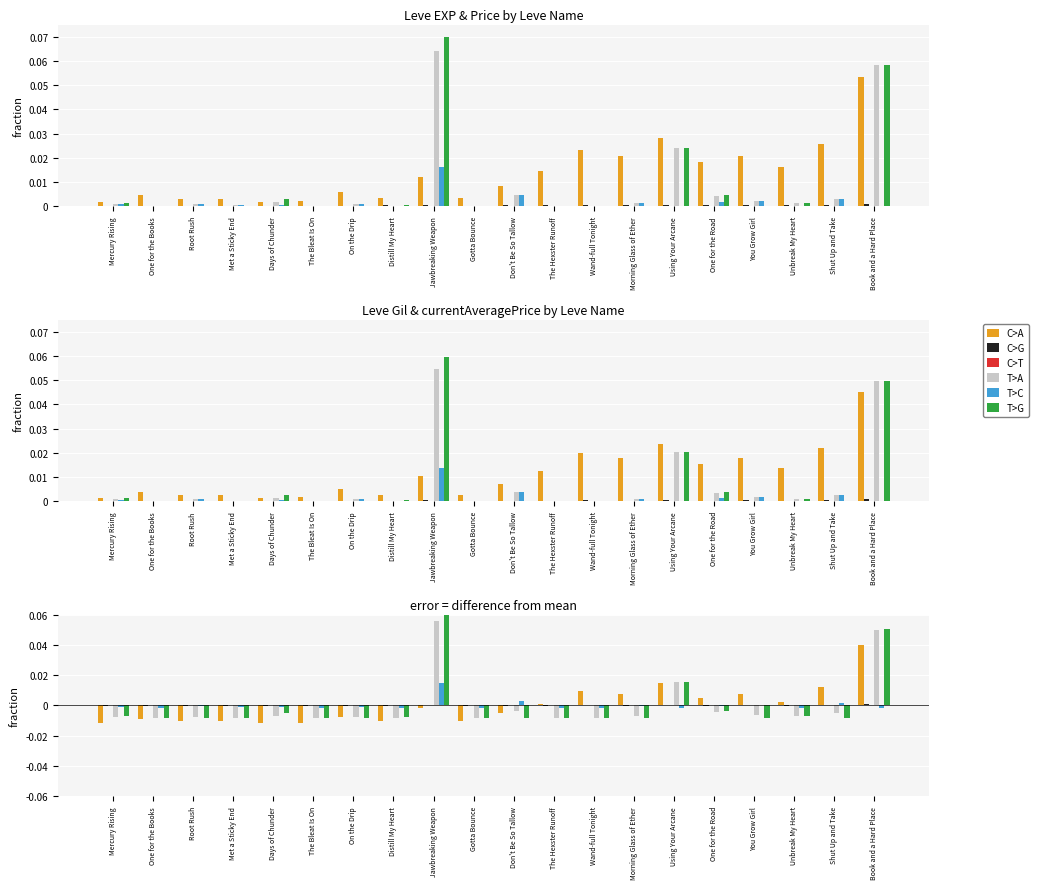

The value of C>G at The Bleat Is On is -0.0. True or false?

False